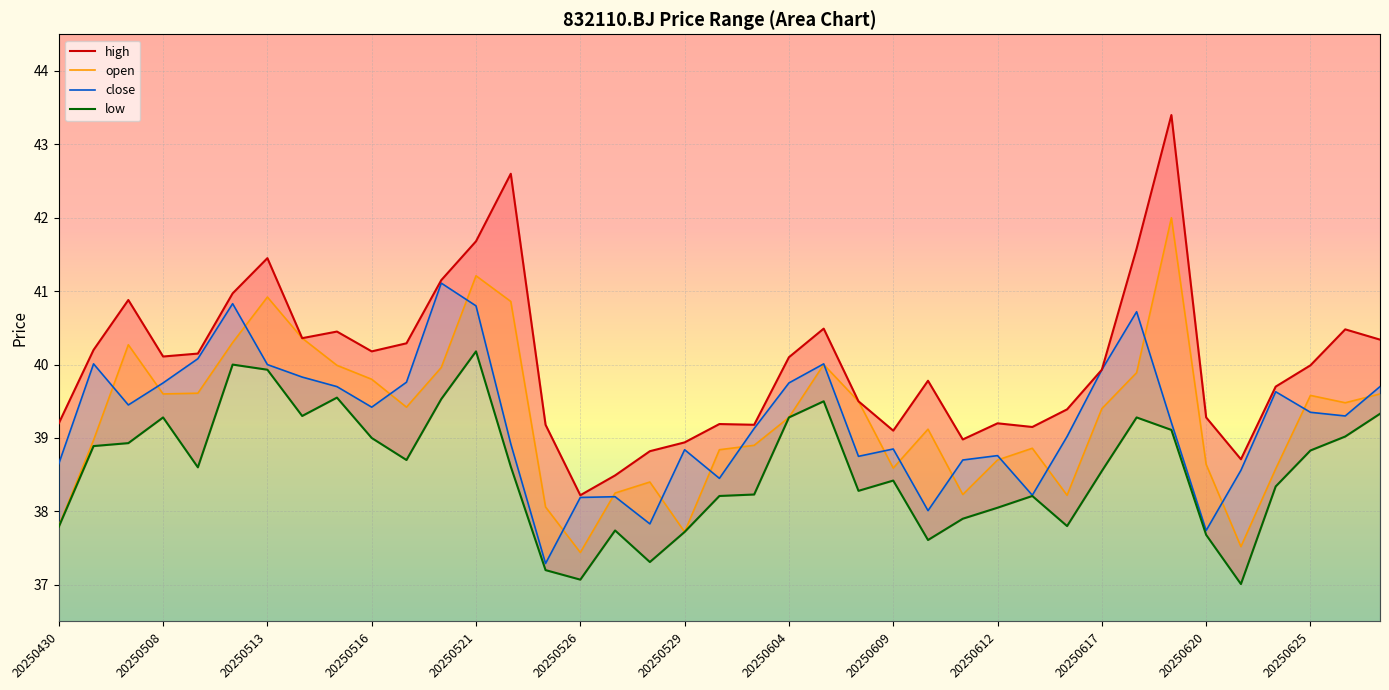

Rank the series at 20250529 from highest to lowest value.

high, close, low, open